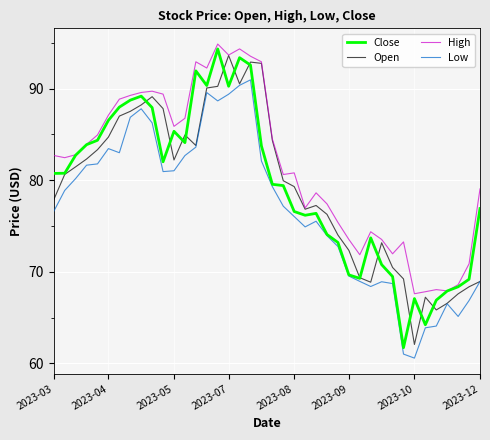

What is the maximum value for Open?

93.6